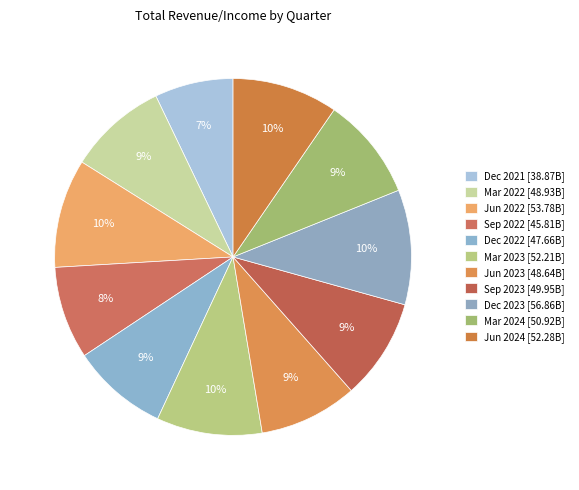

What percentage is the Sep 2023 slice, to the nearest percent?

9%